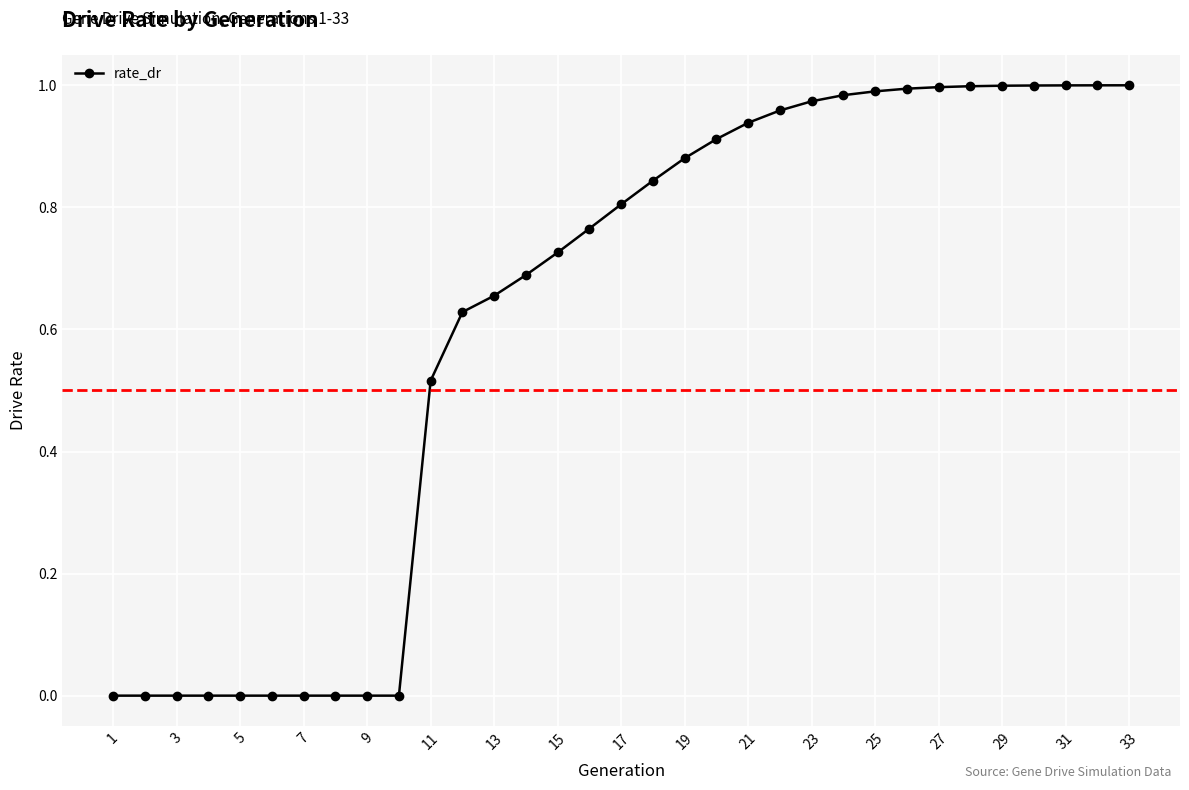

What is the sum of all values?

20.3